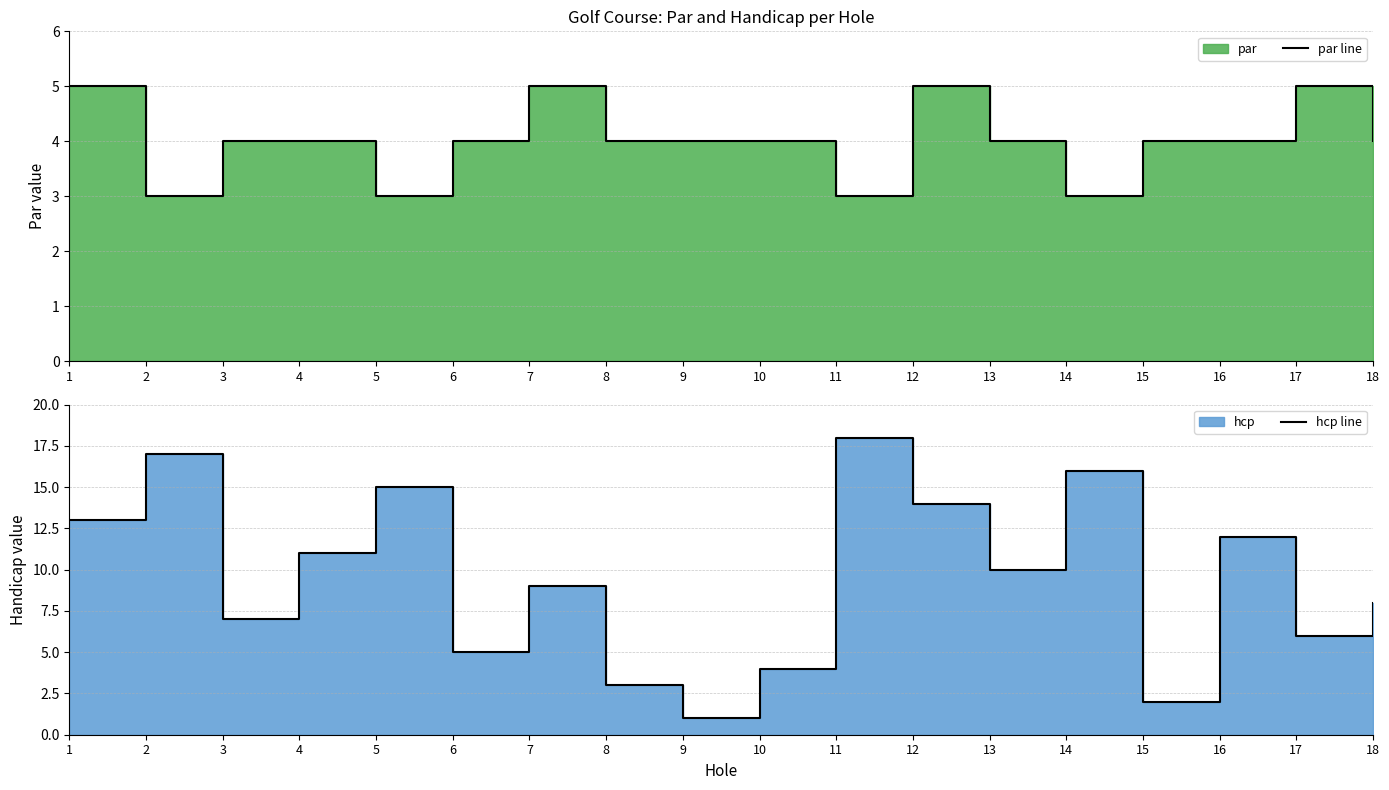

Which label corresponds to the largest value in the chart?

11